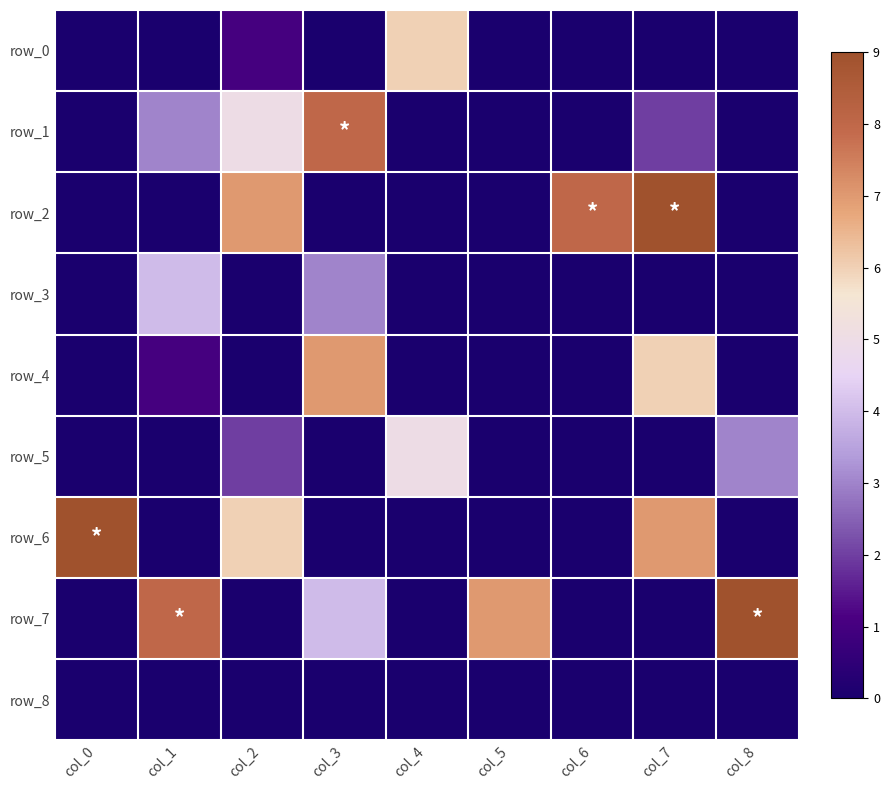

At which category does the chart reach its peak across all series?

col_7